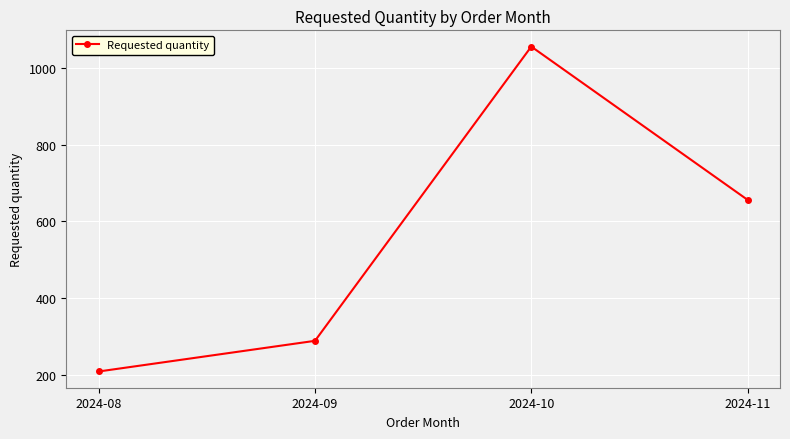

Reading left to right, extract all data points from this chart.

2024-08=208	2024-09=288	2024-10=1056	2024-11=656